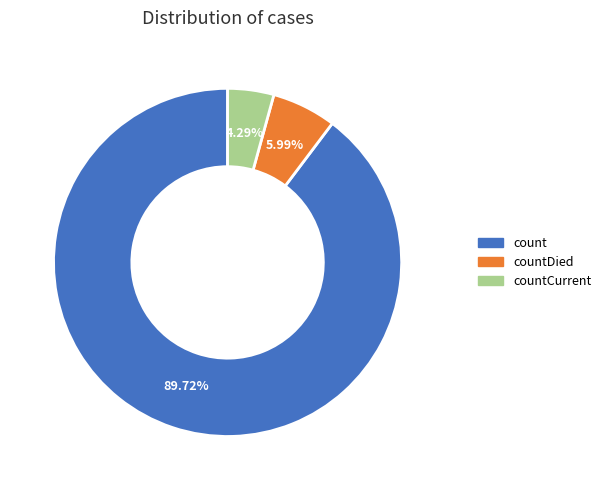

Between countDied and count, which is larger?

count